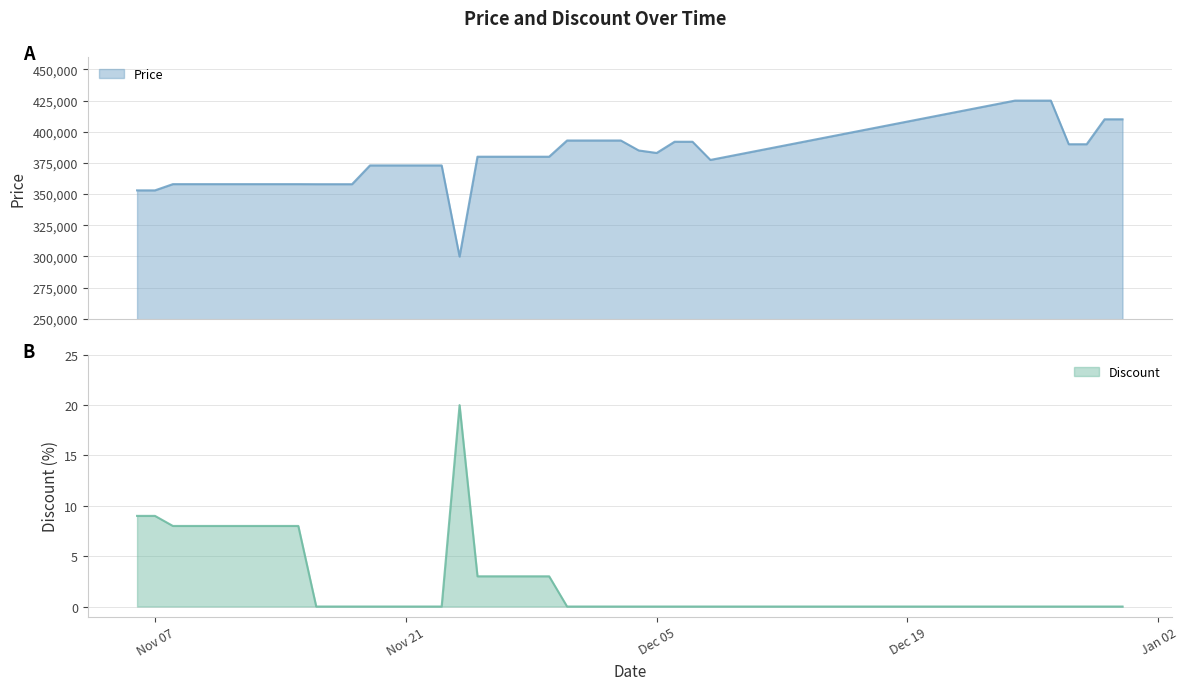

At which category does Price reach its first local valley?

2023-11-24